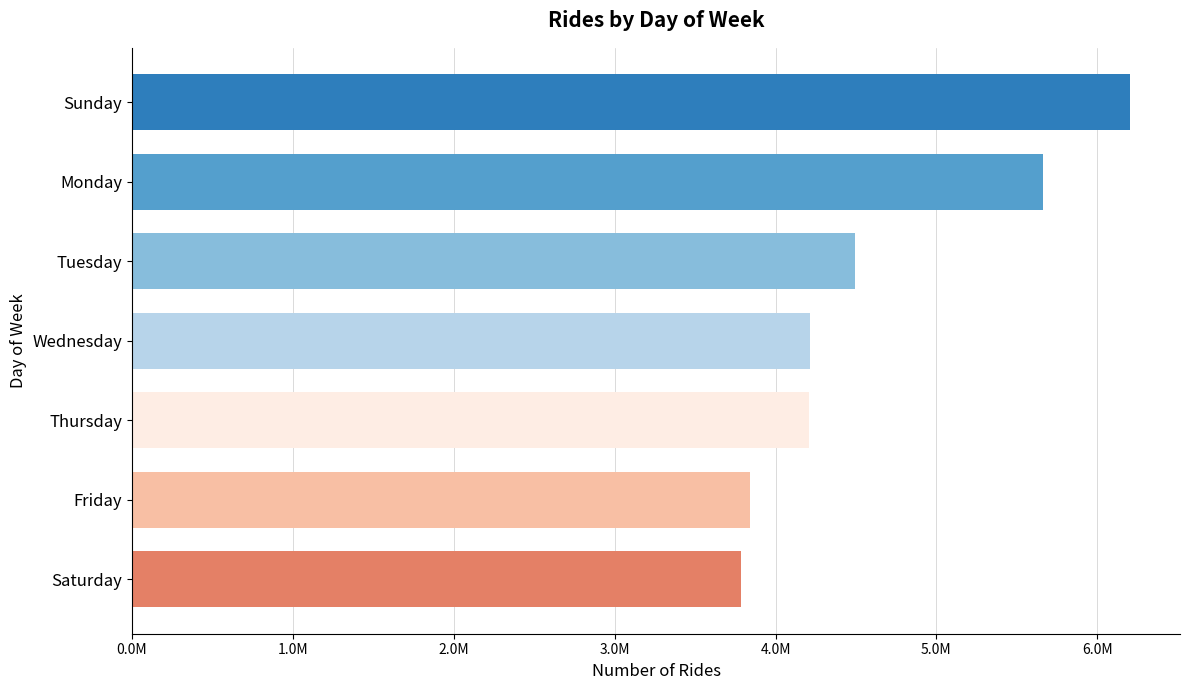

Does the chart contain any negative values?

No